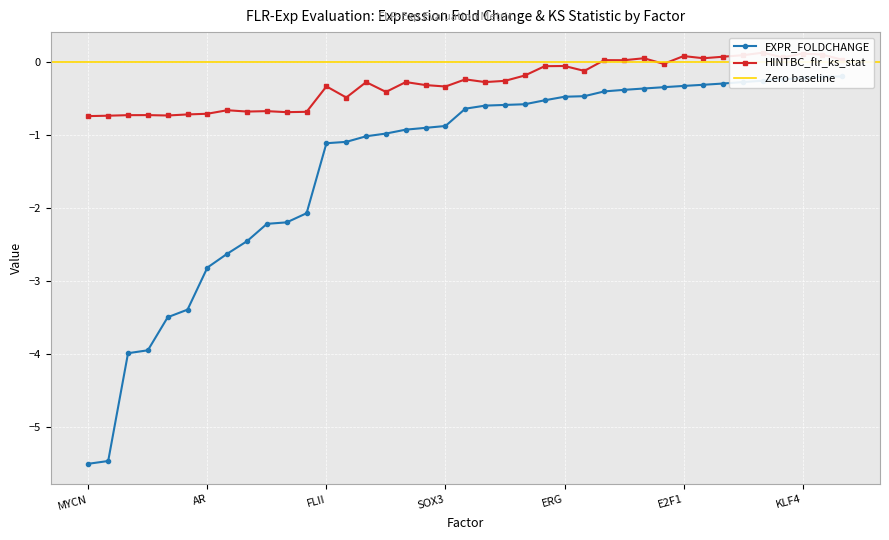

What is the difference between the maximum and second lowest values in the EXPR_FOLDCHANGE series?

5.3